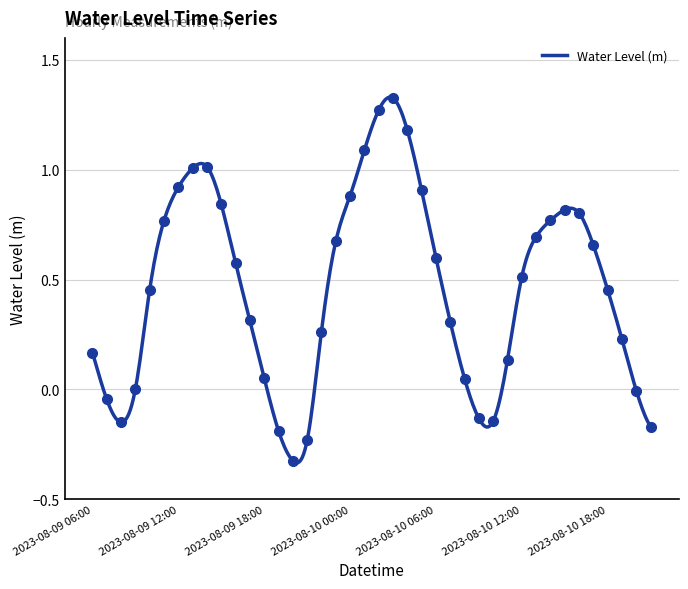

Which has a higher value, 2023-08-09 15:00 or 2023-08-09 14:00?

2023-08-09 14:00